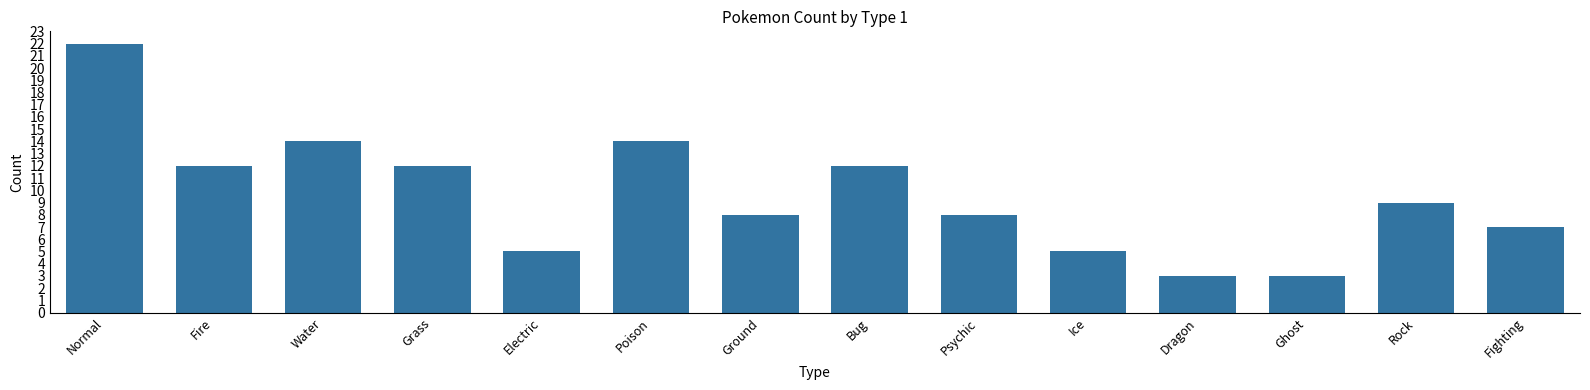

Is it true that the value at Rock is 6?

False